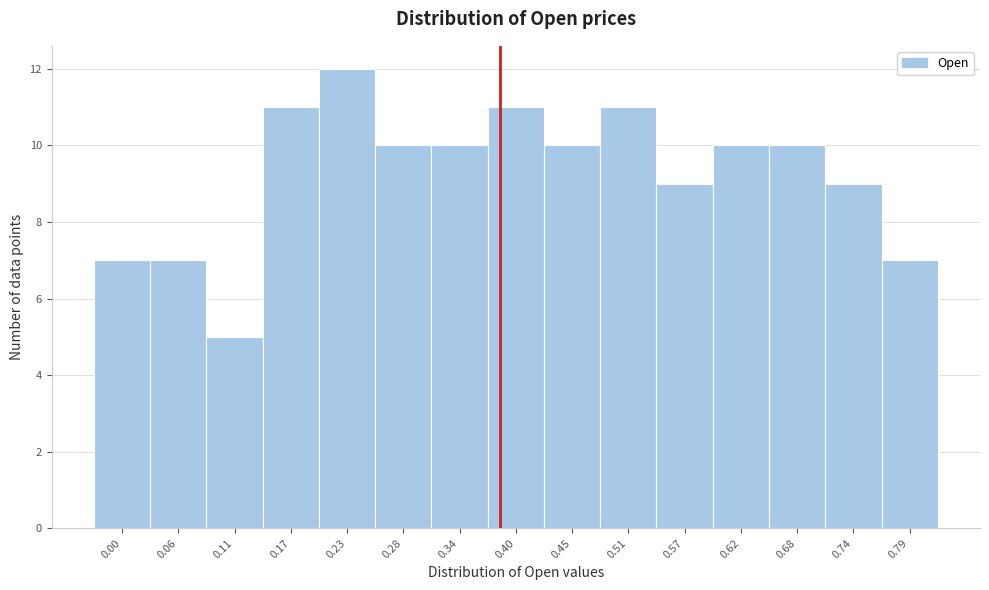

Reading left to right, what are all the values shown in this chart?

0.00=7	0.06=7	0.11=5	0.17=11	0.23=12	0.28=10	0.34=10	0.40=11	0.45=10	0.51=11	0.57=9	0.62=10	0.68=10	0.74=9	0.79=7